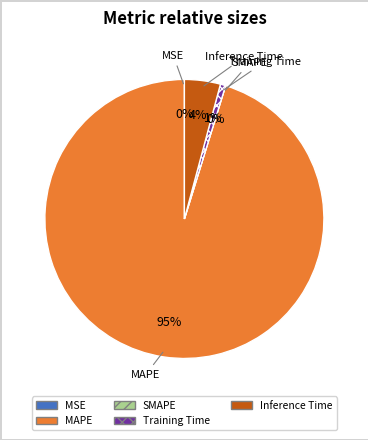

True or false: MAPE accounts for 85% of the total.

False